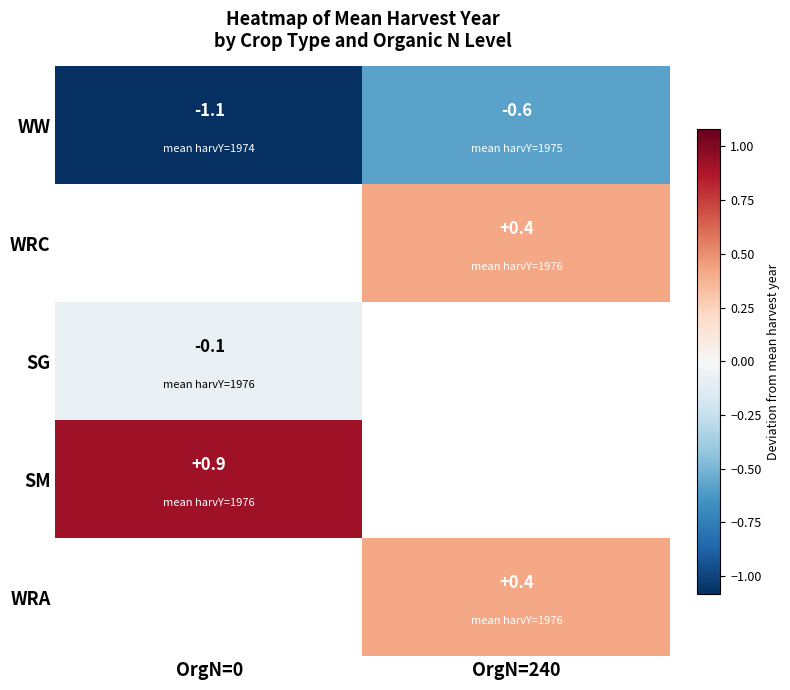

Which series changed the most between OrgN=0 and OrgN=240?

WW